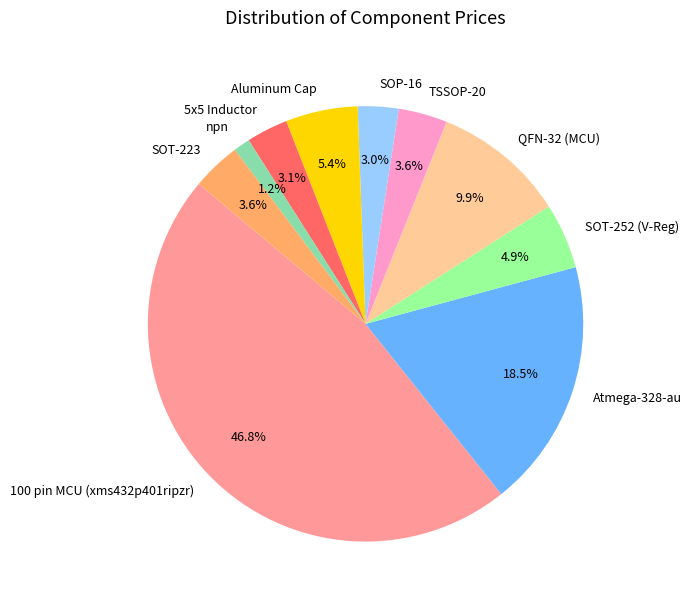

Which slice is the largest?

100 pin MCU (xms432p401ripzr)